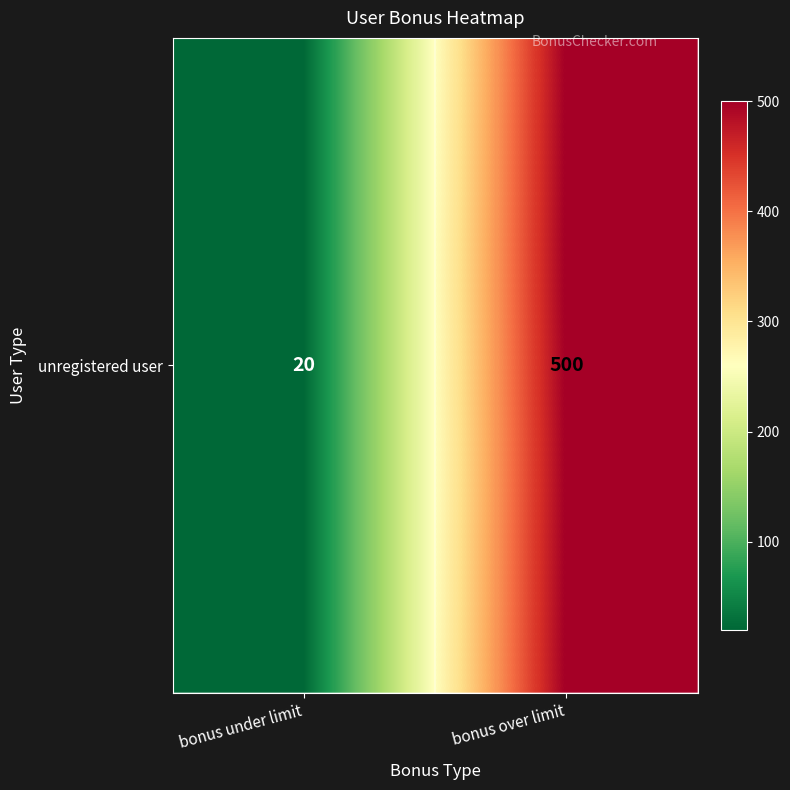

Is it true that the value at bonus under limit is 31?

False